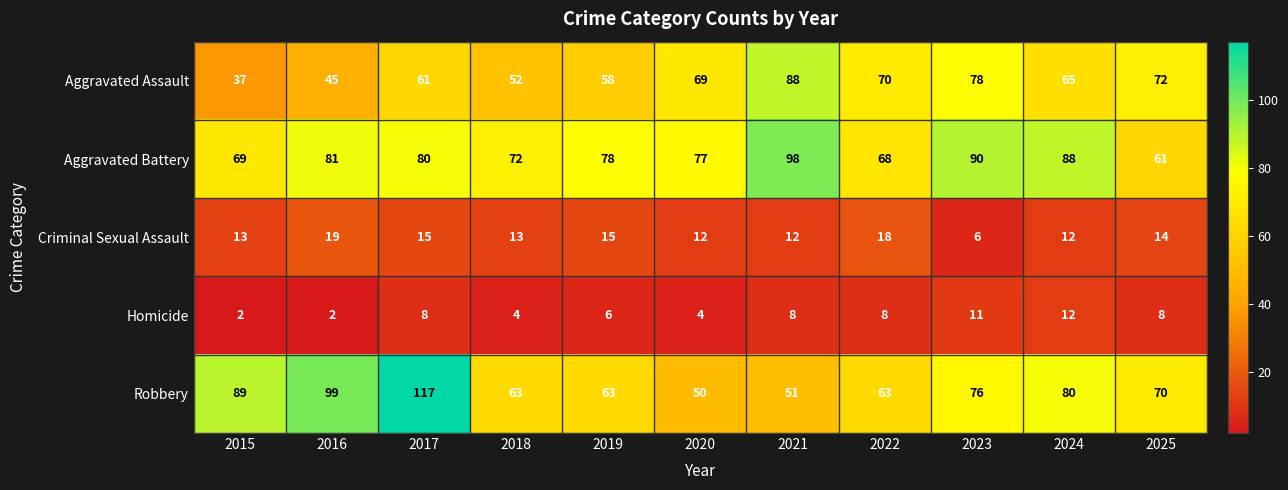

The Criminal Sexual Assault series shows 4 at 2020. True or false?

False